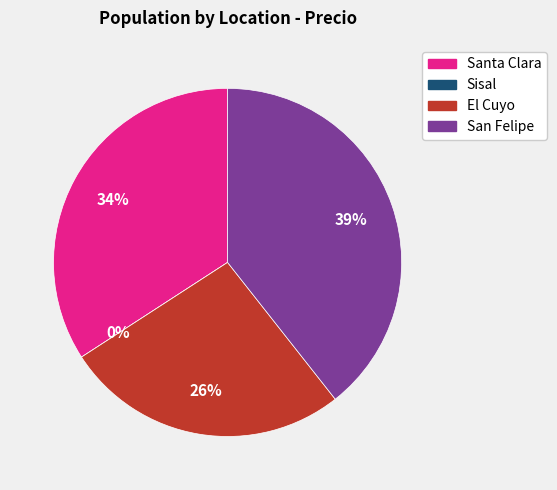

To the nearest percent, what is the combined percentage of Santa Clara and Sisal?

34%